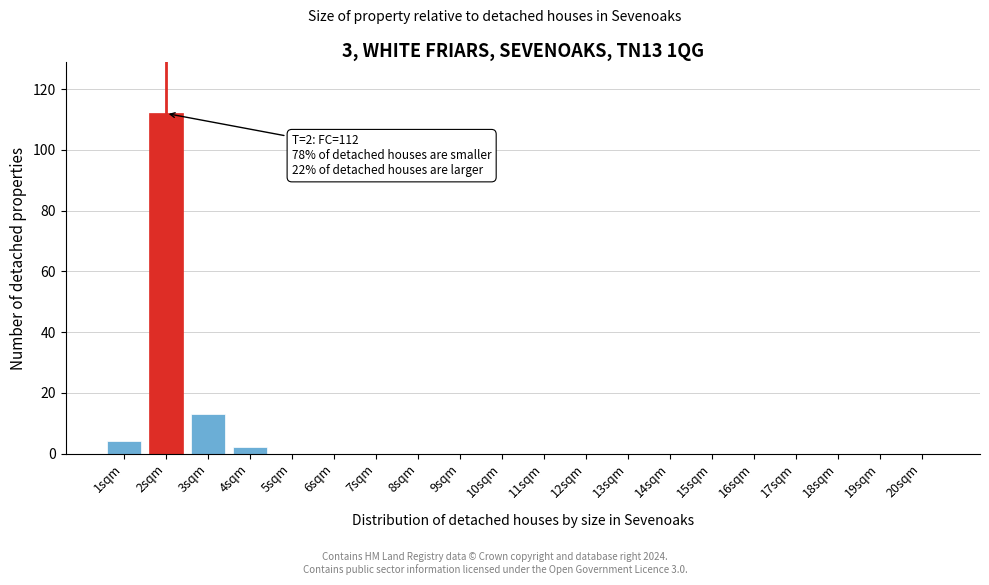

Reading left to right, transcribe all the data shown in this chart.

1sqm=4	2sqm=112	3sqm=13	4sqm=2	5sqm=0	6sqm=0	7sqm=0	8sqm=0	9sqm=0	10sqm=0	11sqm=0	12sqm=0	13sqm=0	14sqm=0	15sqm=0	16sqm=0	17sqm=0	18sqm=0	19sqm=0	20sqm=0